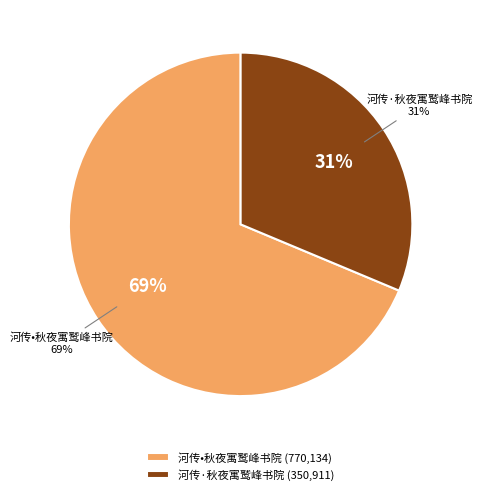

What is the change in value from 河传•秋夜寓鹫峰书院 to 河传·秋夜寓鹫峰书院?

-419223